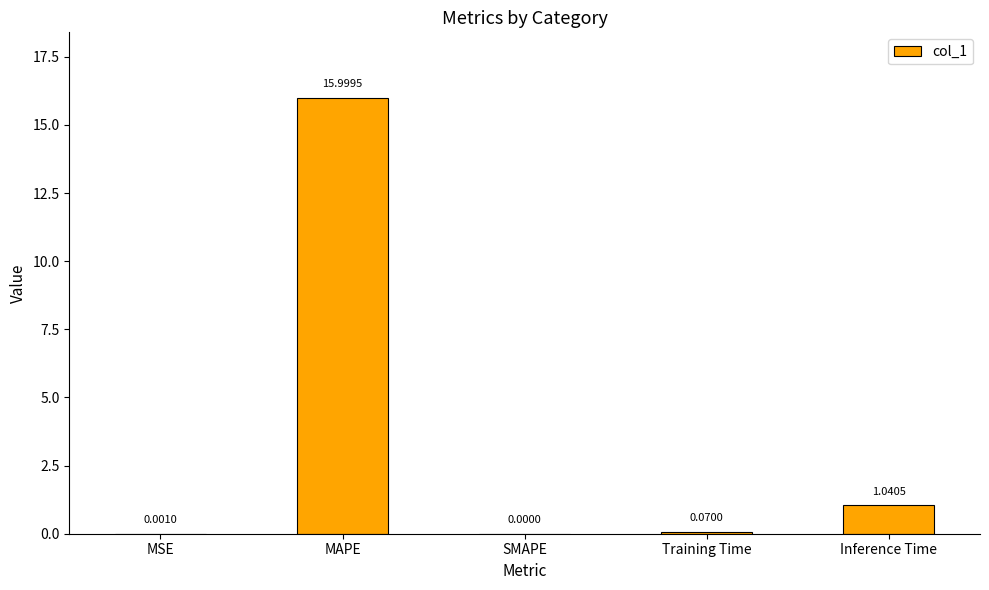

What is the change in value from MSE to MAPE?

+16.0